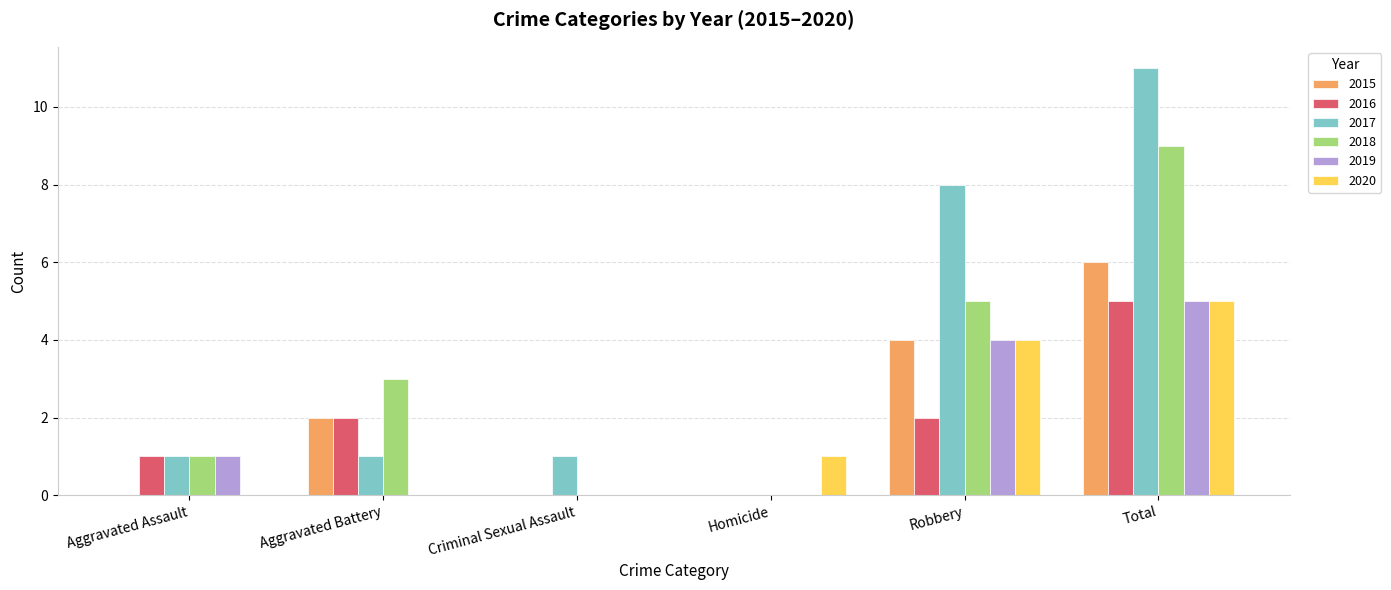

What are all the series names shown in the legend?

2015, 2016, 2017, 2018, 2019, 2020